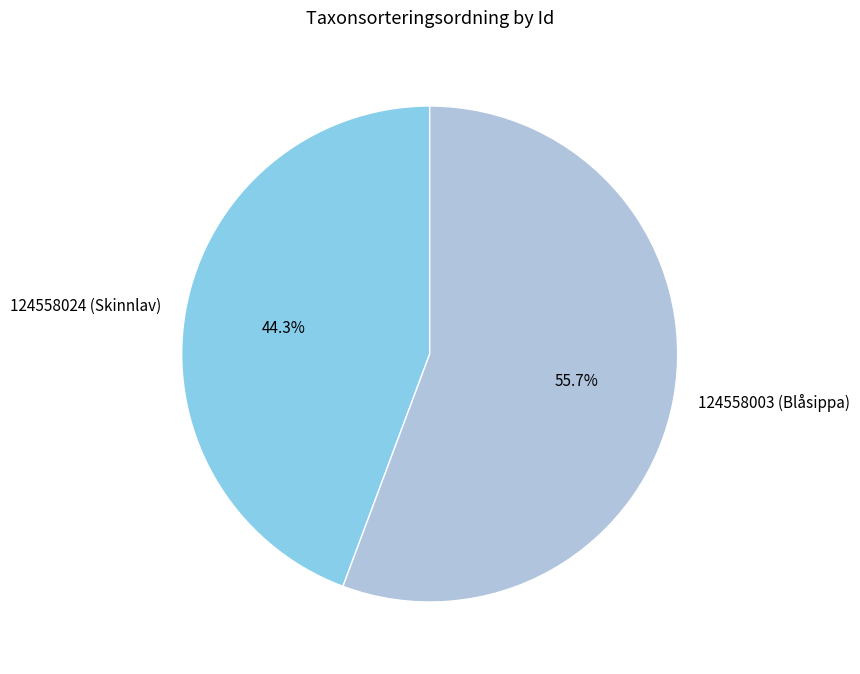

Which slice is the largest?

124558003 (Blåsippa)